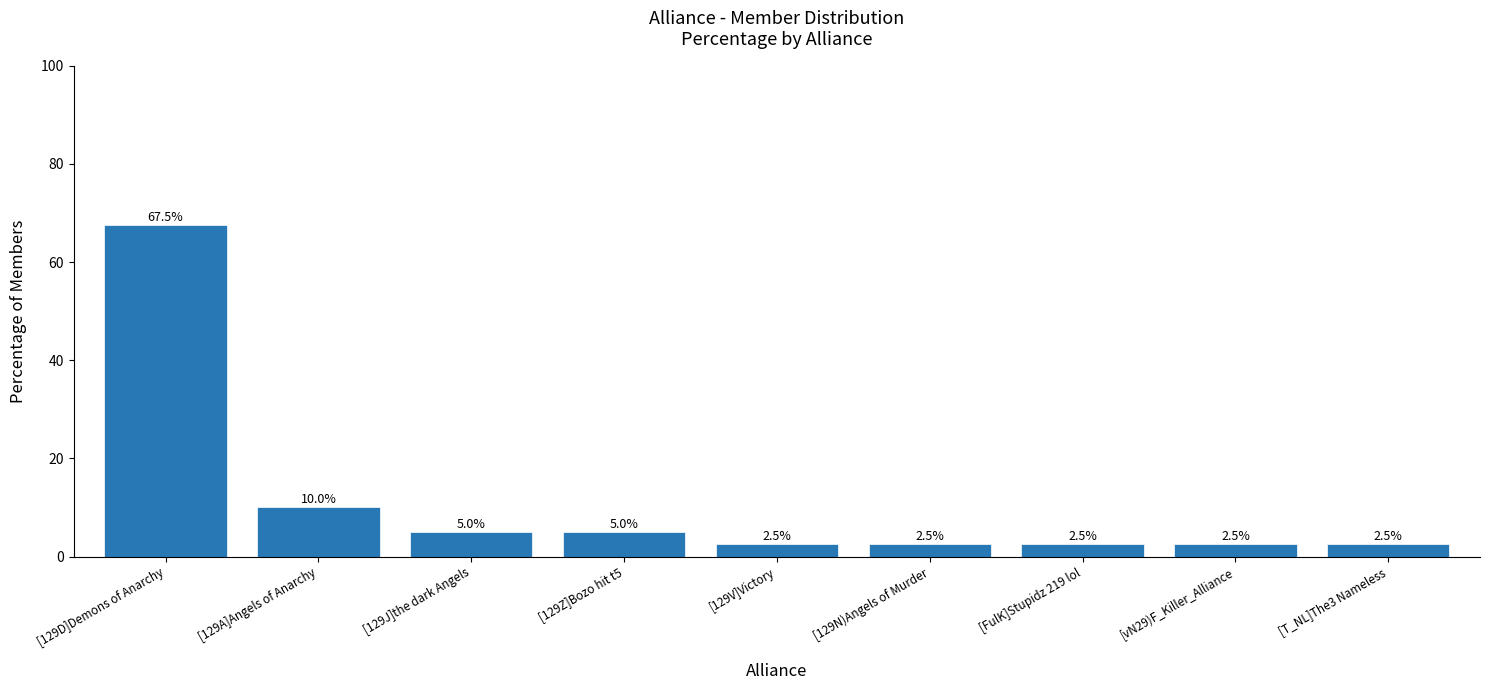

How many data points does each series have?

9